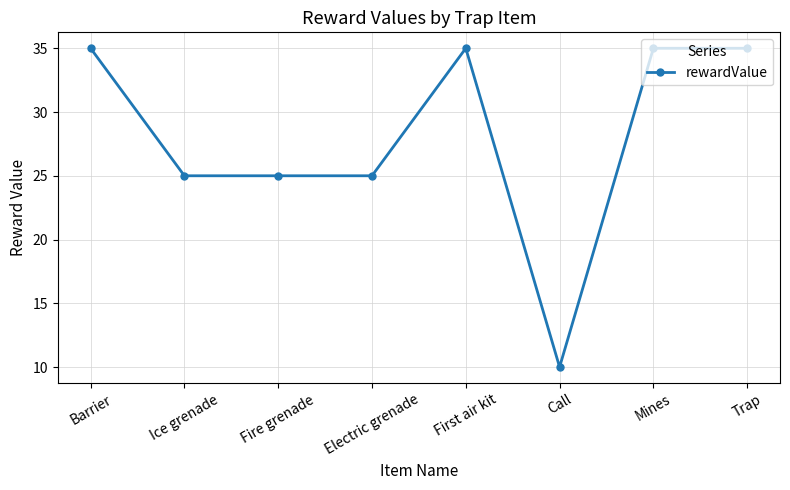

What value does the data have at Mines, to the nearest 5?

35